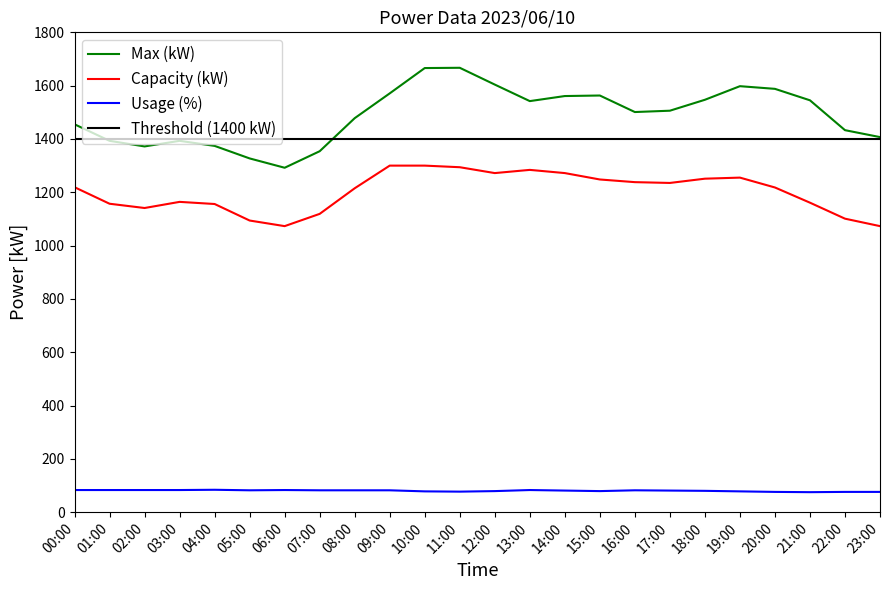

What is the difference between the maximum and minimum values in the Capacity (kW) series?

227